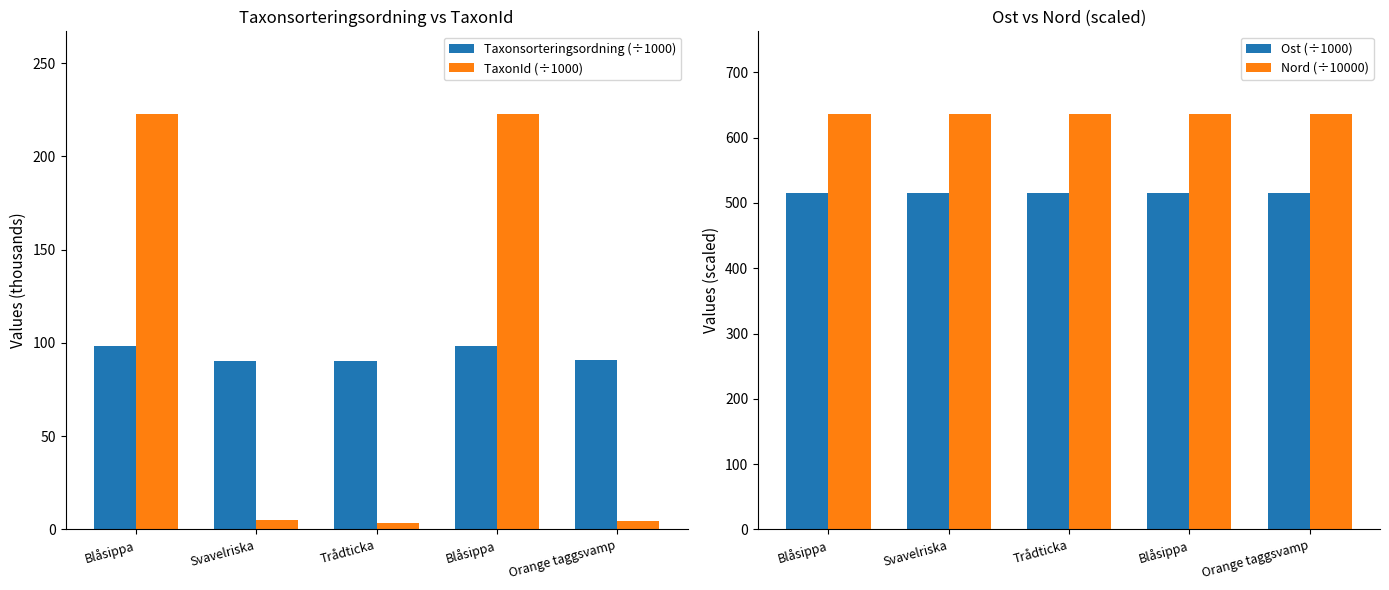

True or false: Taxonsorteringsordning (÷1000) has a value of 90.1 at Trådticka.

True